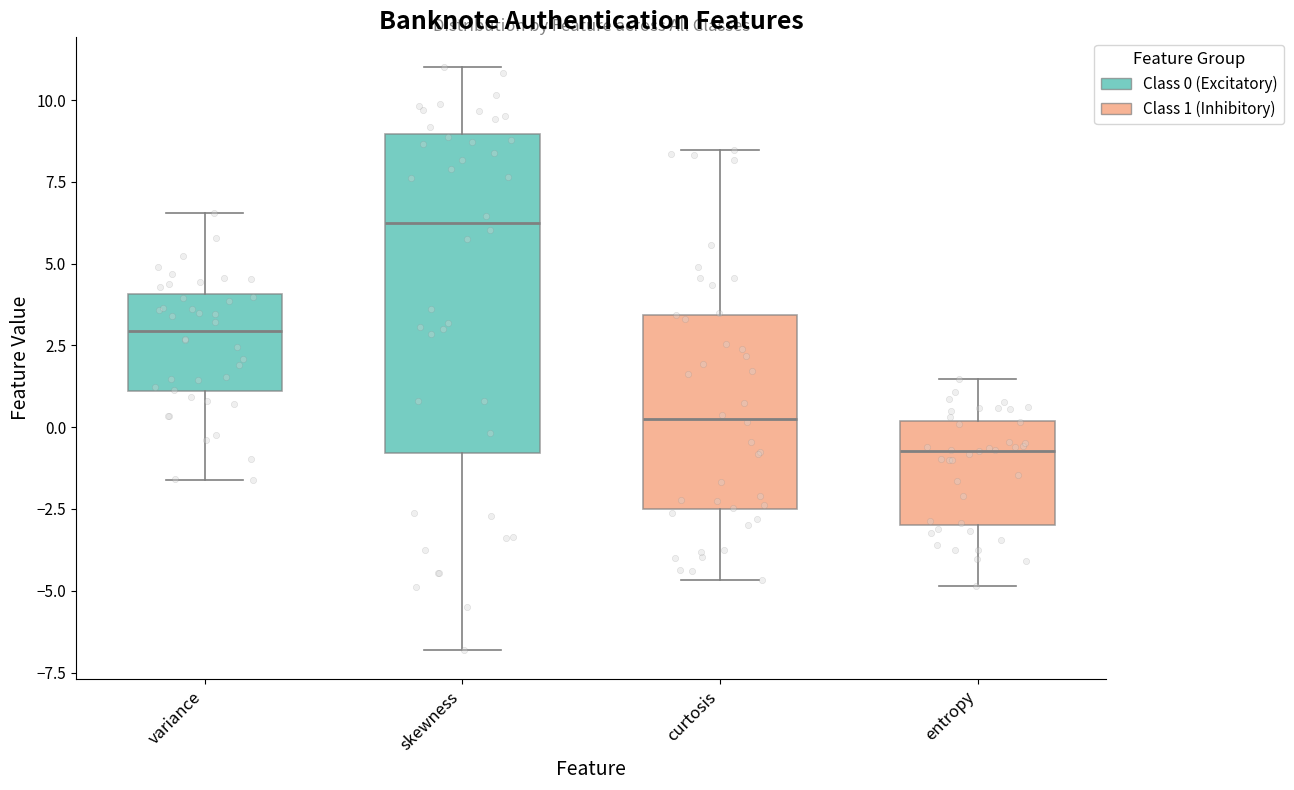

Comparing the boxes themselves (not the whiskers), which one is the tallest?

skewness